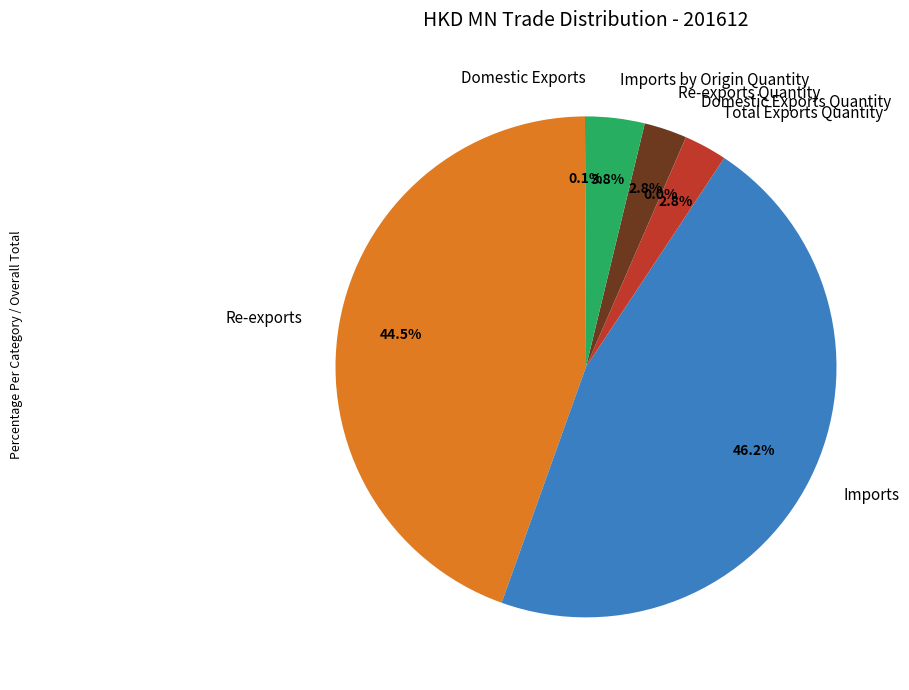

Which has a higher value, Total Exports Quantity or Imports?

Imports